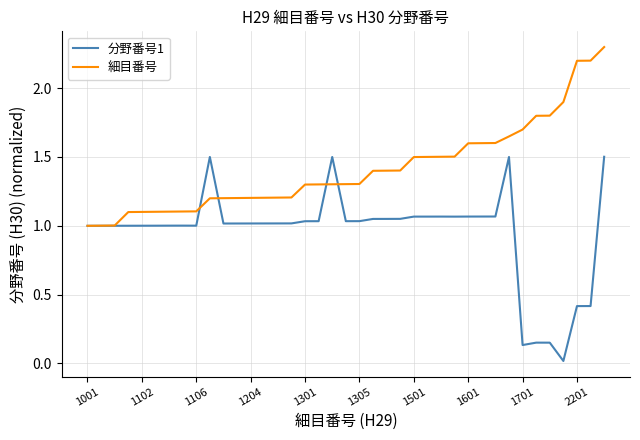

What is the greatest value displayed?

2.3